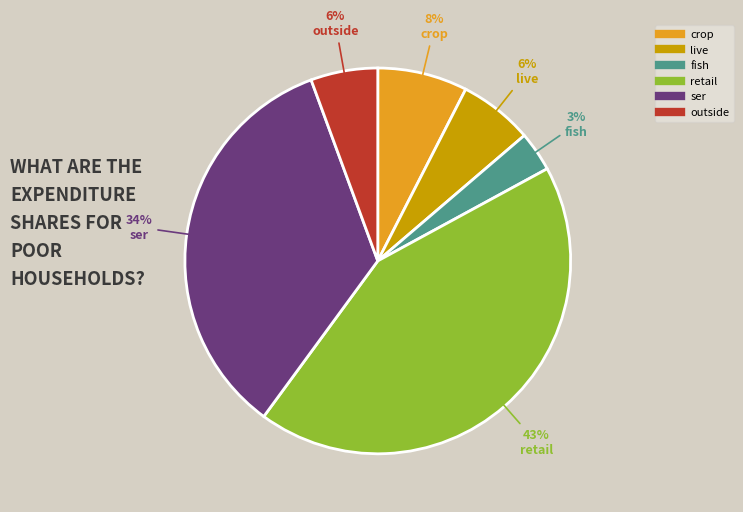

Combined, do live and outside account for over 50%?

No